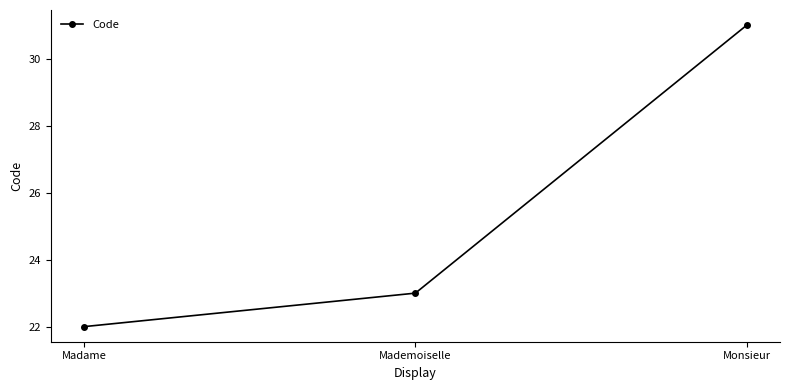

What is the label of the 1st point from the left?

Madame